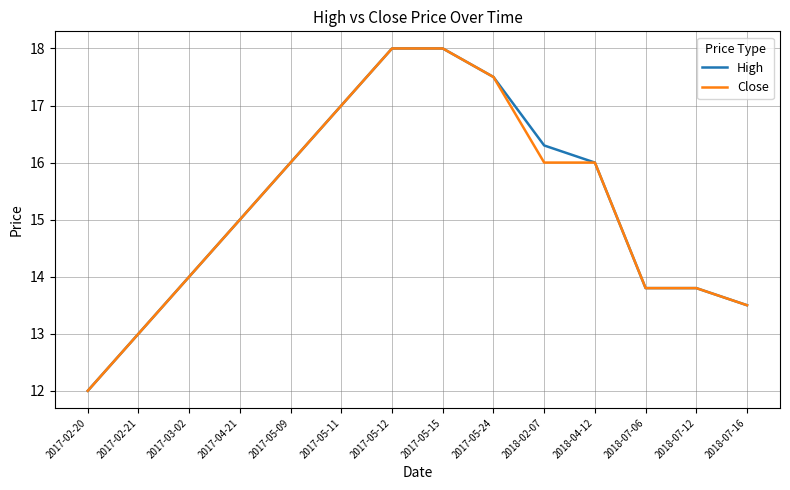

Is the value of High at 2017-05-24 greater than the value of Close at 2017-03-02?

Yes